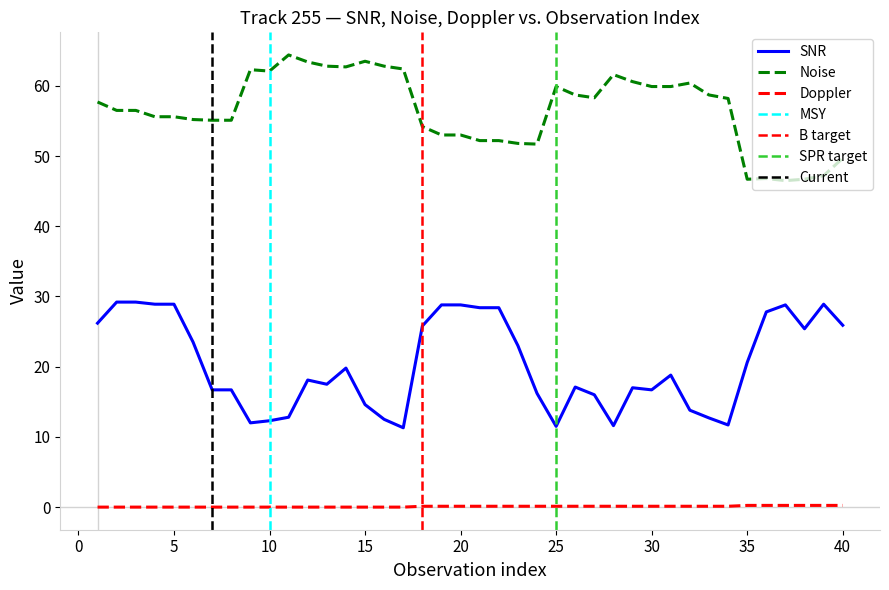

What is the difference between the maximum and minimum values in the Noise series?

17.9